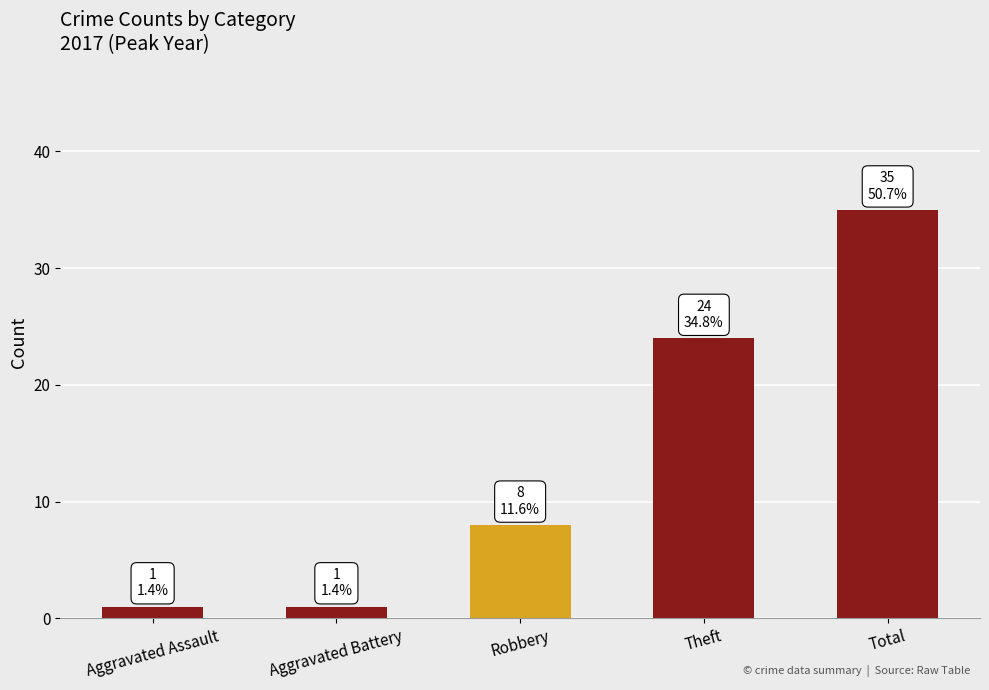

What is the change in value from Theft to Total?

+11